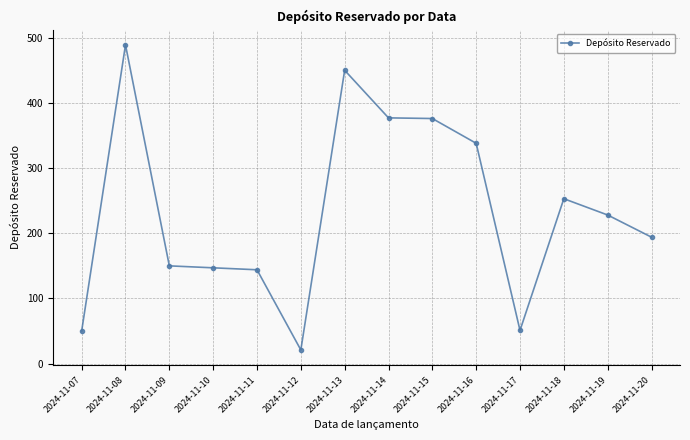

The chart shows a value of 21 at 2024-11-12. True or false?

True